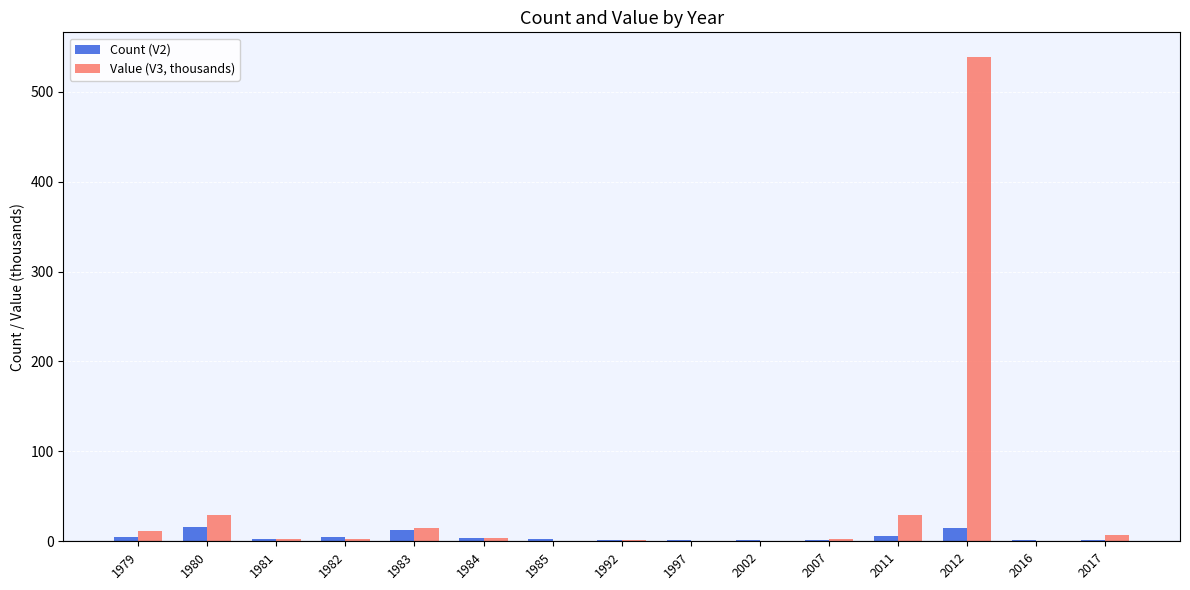

What is the sum of all Count (V2) values?

73.0